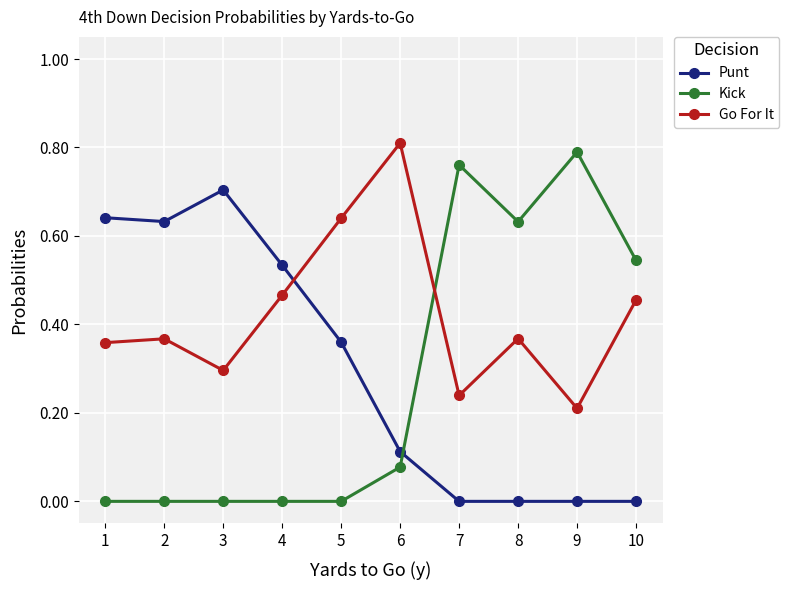

Is it true that Punt equals 0.7 at 3?

True